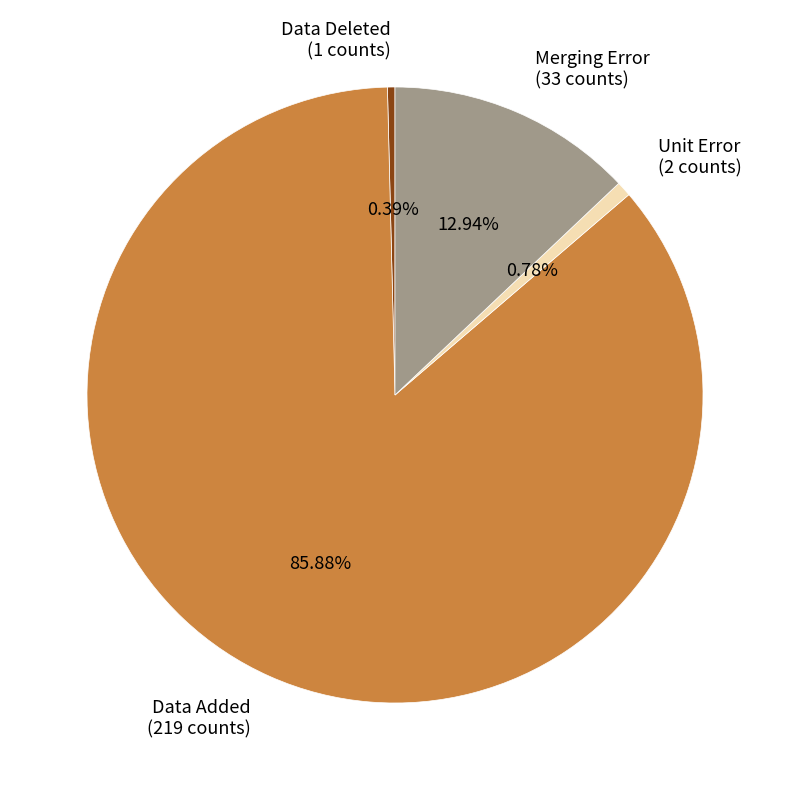

To the nearest percent, what percentage of the pie is Merging Error?

13%